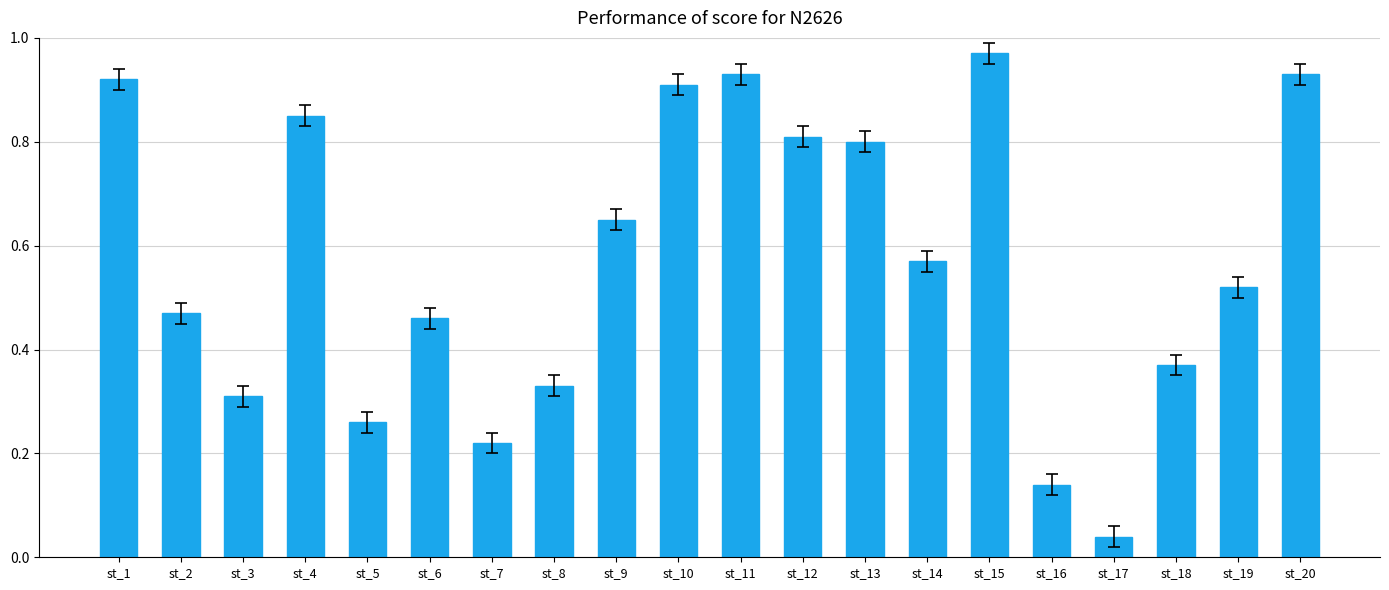

What is the sum of the values at st_11 and st_10?

1.8